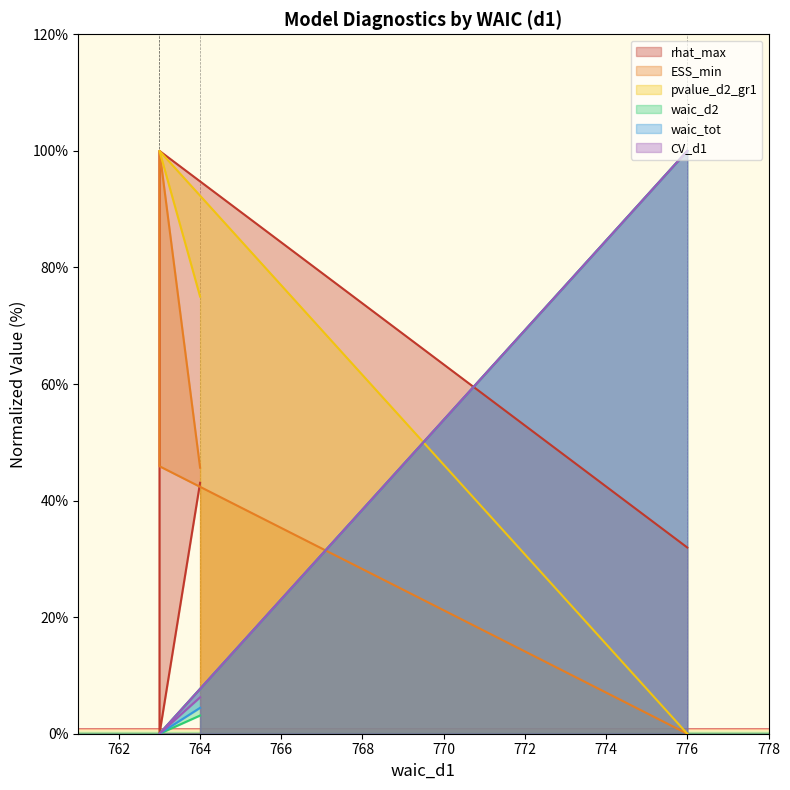

How many positive values does the ESS_min series have?

3